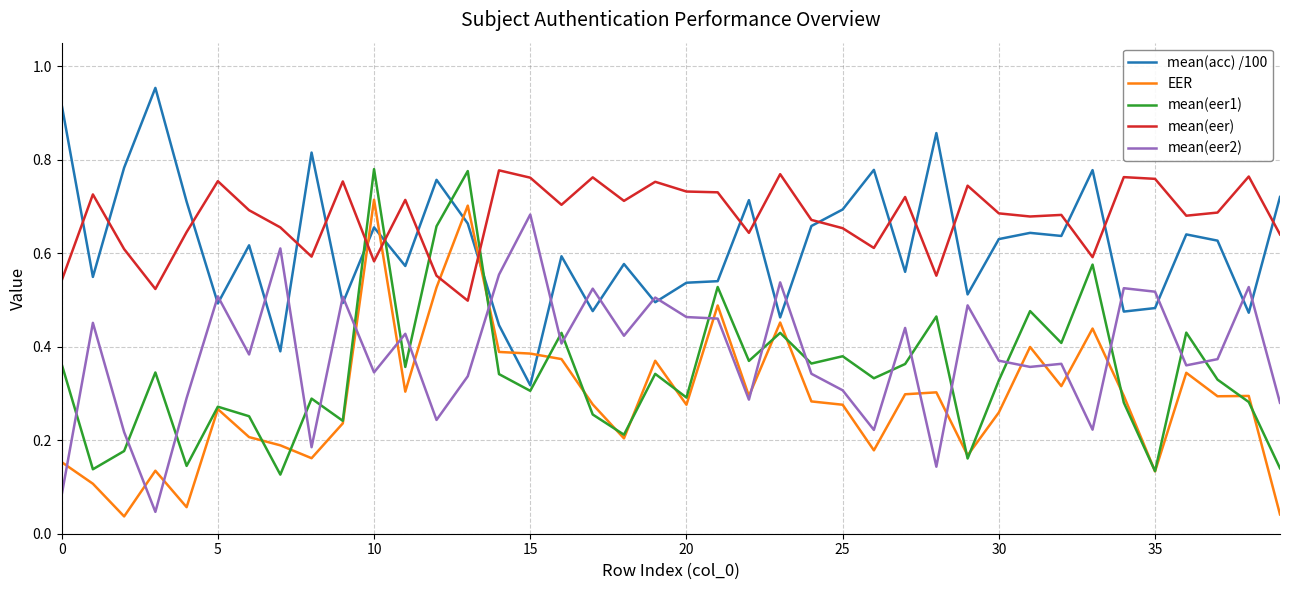

Which series has the largest total across all categories?

mean(eer)